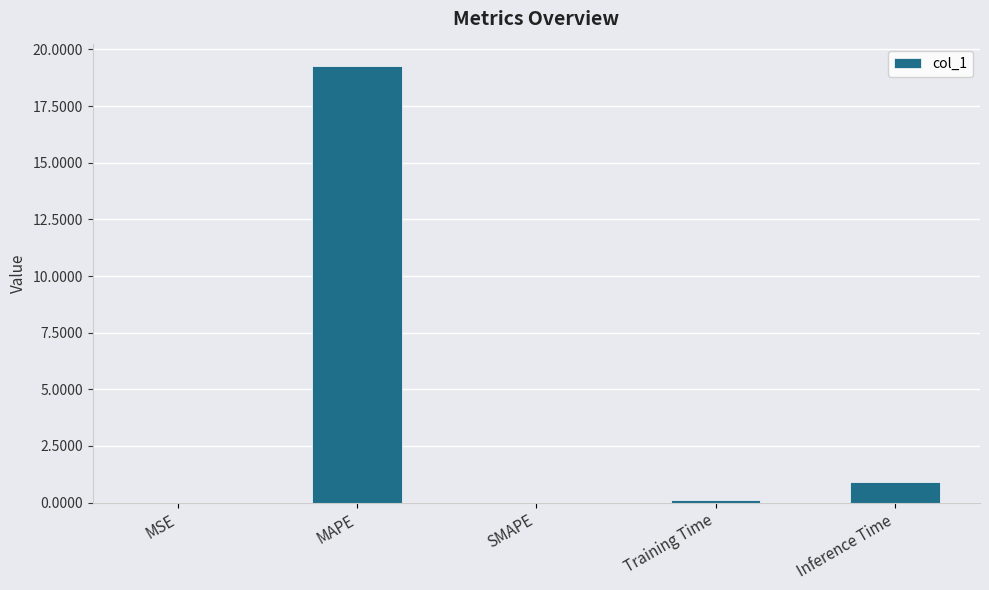

The chart shows a value of 0.0 at MSE. True or false?

True